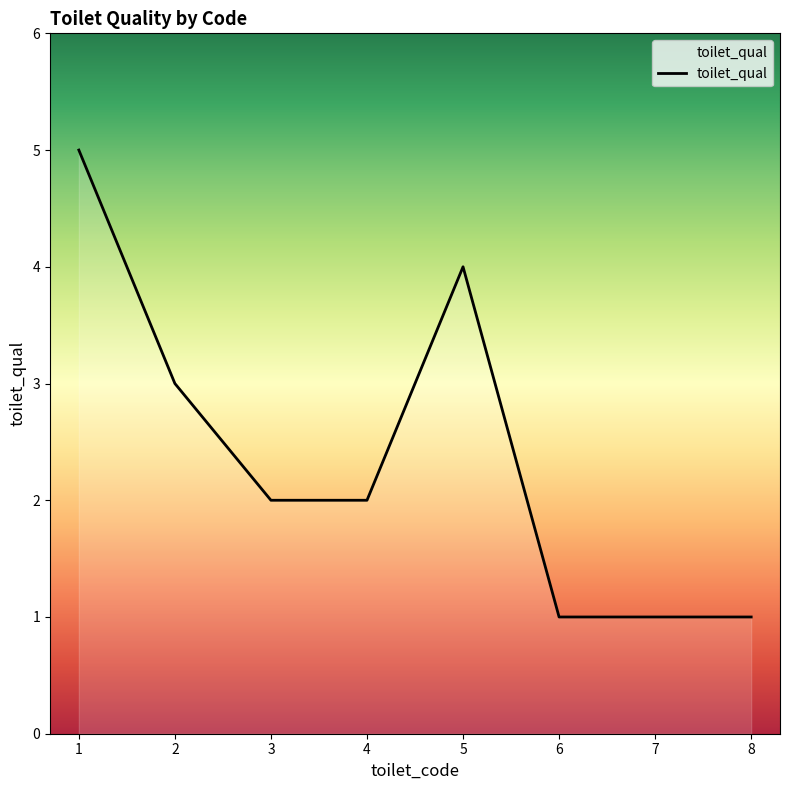

Approximately how many times larger is the value at 6 compared to 2?

0.3